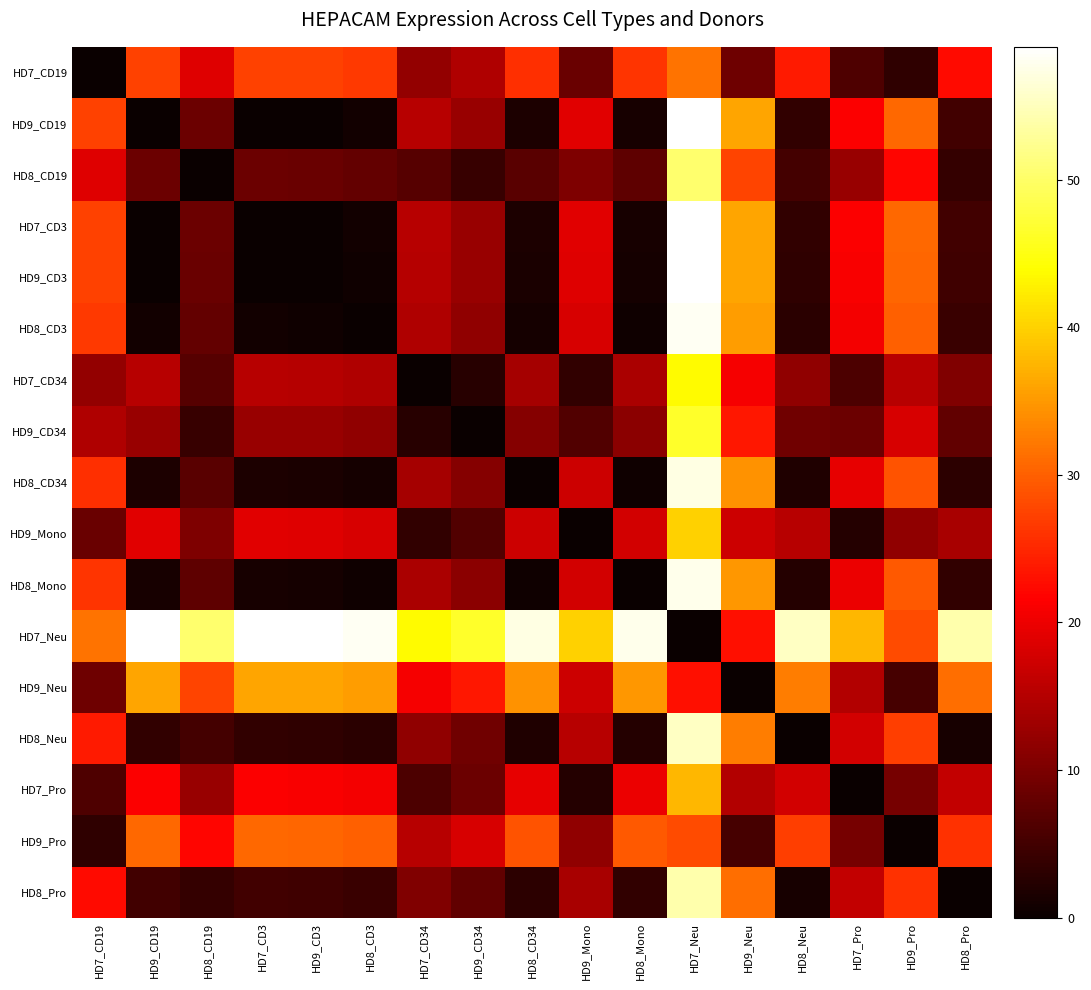

Reading left to right, what are all the values shown in this chart?

HD7_CD19: HD7_CD19=0.0	HD9_CD19=27.4	HD8_CD19=18.8	HD7_CD3=27.4	HD9_CD3=27.2	HD8_CD3=26.7	HD7_CD34=12.0	HD9_CD34=14.7	HD8_CD34=25.7	HD9_Mono=8.5	HD8_Mono=26.2	HD7_Neu=31.6	HD9_Neu=8.8	HD8_Neu=23.8	HD7_Pro=6.1	HD9_Pro=3.3	HD8_Pro=22.5
HD9_CD19: HD7_CD19=27.4	HD9_CD19=0.0	HD8_CD19=8.6	HD7_CD3=0.0	HD9_CD3=0.2	HD8_CD3=0.7	HD7_CD34=15.3	HD9_CD34=12.6	HD8_CD34=1.7	HD9_Mono=18.9	HD8_Mono=1.2	HD7_Neu=59.0	HD9_Neu=36.1	HD8_Neu=3.5	HD7_Pro=21.2	HD9_Pro=30.7	HD8_Pro=4.9
HD8_CD19: HD7_CD19=18.8	HD9_CD19=8.6	HD8_CD19=0.0	HD7_CD3=8.7	HD9_CD3=8.5	HD8_CD3=7.9	HD7_CD34=6.7	HD9_CD34=4.0	HD8_CD34=6.9	HD9_Mono=10.3	HD8_Mono=7.4	HD7_Neu=50.4	HD9_Neu=27.5	HD8_Neu=5.1	HD7_Pro=12.6	HD9_Pro=22.1	HD8_Pro=3.7
HD7_CD3: HD7_CD19=27.4	HD9_CD19=0.0	HD8_CD19=8.7	HD7_CD3=0.0	HD9_CD3=0.2	HD8_CD3=0.7	HD7_CD34=15.3	HD9_CD34=12.7	HD8_CD34=1.7	HD9_Mono=18.9	HD8_Mono=1.2	HD7_Neu=59.0	HD9_Neu=36.2	HD8_Neu=3.6	HD7_Pro=21.3	HD9_Pro=30.7	HD8_Pro=4.9
HD9_CD3: HD7_CD19=27.2	HD9_CD19=0.2	HD8_CD19=8.5	HD7_CD3=0.2	HD9_CD3=0.0	HD8_CD3=0.5	HD7_CD34=15.2	HD9_CD34=12.5	HD8_CD34=1.5	HD9_Mono=18.7	HD8_Mono=1.0	HD7_Neu=58.8	HD9_Neu=36.0	HD8_Neu=3.4	HD7_Pro=21.1	HD9_Pro=30.5	HD8_Pro=4.7
HD8_CD3: HD7_CD19=26.7	HD9_CD19=0.7	HD8_CD19=7.9	HD7_CD3=0.7	HD9_CD3=0.5	HD8_CD3=0.0	HD7_CD34=14.6	HD9_CD34=11.9	HD8_CD34=1.0	HD9_Mono=18.2	HD8_Mono=0.5	HD7_Neu=58.3	HD9_Neu=35.4	HD8_Neu=2.8	HD7_Pro=20.5	HD9_Pro=30.0	HD8_Pro=4.2
HD7_CD34: HD7_CD19=12.0	HD9_CD19=15.3	HD8_CD19=6.7	HD7_CD3=15.3	HD9_CD3=15.2	HD8_CD3=14.6	HD7_CD34=0.0	HD9_CD34=2.7	HD8_CD34=13.6	HD9_Mono=3.6	HD8_Mono=14.1	HD7_Neu=43.6	HD9_Neu=20.8	HD8_Neu=11.8	HD7_Pro=5.9	HD9_Pro=15.4	HD8_Pro=10.4
HD9_CD34: HD7_CD19=14.7	HD9_CD19=12.6	HD8_CD19=4.0	HD7_CD3=12.7	HD9_CD3=12.5	HD8_CD3=11.9	HD7_CD34=2.7	HD9_CD34=0.0	HD8_CD34=10.9	HD9_Mono=6.3	HD8_Mono=11.4	HD7_Neu=46.3	HD9_Neu=23.5	HD8_Neu=9.1	HD7_Pro=8.6	HD9_Pro=18.1	HD8_Pro=7.8
HD8_CD34: HD7_CD19=25.7	HD9_CD19=1.7	HD8_CD19=6.9	HD7_CD3=1.7	HD9_CD3=1.5	HD8_CD3=1.0	HD7_CD34=13.6	HD9_CD34=10.9	HD8_CD34=0.0	HD9_Mono=17.2	HD8_Mono=0.5	HD7_Neu=57.3	HD9_Neu=34.5	HD8_Neu=1.8	HD7_Pro=19.6	HD9_Pro=29.0	HD8_Pro=3.2
HD9_Mono: HD7_CD19=8.5	HD9_CD19=18.9	HD8_CD19=10.3	HD7_CD3=18.9	HD9_CD3=18.7	HD8_CD3=18.2	HD7_CD34=3.6	HD9_CD34=6.3	HD8_CD34=17.2	HD9_Mono=0.0	HD8_Mono=17.7	HD7_Neu=40.1	HD9_Neu=17.2	HD8_Neu=15.4	HD7_Pro=2.3	HD9_Pro=11.8	HD8_Pro=14.0
HD8_Mono: HD7_CD19=26.2	HD9_CD19=1.2	HD8_CD19=7.4	HD7_CD3=1.2	HD9_CD3=1.0	HD8_CD3=0.5	HD7_CD34=14.1	HD9_CD34=11.4	HD8_CD34=0.5	HD9_Mono=17.7	HD8_Mono=0.0	HD7_Neu=57.8	HD9_Neu=34.9	HD8_Neu=2.3	HD7_Pro=20.0	HD9_Pro=29.5	HD8_Pro=3.7
HD7_Neu: HD7_CD19=31.6	HD9_CD19=59.0	HD8_CD19=50.4	HD7_CD3=59.0	HD9_CD3=58.8	HD8_CD3=58.3	HD7_CD34=43.6	HD9_CD34=46.3	HD8_CD34=57.3	HD9_Mono=40.1	HD8_Mono=57.8	HD7_Neu=0.0	HD9_Neu=22.8	HD8_Neu=55.4	HD7_Pro=37.7	HD9_Pro=28.3	HD8_Pro=54.1
HD9_Neu: HD7_CD19=8.8	HD9_CD19=36.1	HD8_CD19=27.5	HD7_CD3=36.2	HD9_CD3=36.0	HD8_CD3=35.4	HD7_CD34=20.8	HD9_CD34=23.5	HD8_CD34=34.5	HD9_Mono=17.2	HD8_Mono=34.9	HD7_Neu=22.8	HD9_Neu=0.0	HD8_Neu=32.6	HD7_Pro=14.9	HD9_Pro=5.4	HD8_Pro=31.3
HD8_Neu: HD7_CD19=23.8	HD9_CD19=3.5	HD8_CD19=5.1	HD7_CD3=3.6	HD9_CD3=3.4	HD8_CD3=2.8	HD7_CD34=11.8	HD9_CD34=9.1	HD8_CD34=1.8	HD9_Mono=15.4	HD8_Mono=2.3	HD7_Neu=55.4	HD9_Neu=32.6	HD8_Neu=0.0	HD7_Pro=17.7	HD9_Pro=27.2	HD8_Pro=1.3
HD7_Pro: HD7_CD19=6.1	HD9_CD19=21.2	HD8_CD19=12.6	HD7_CD3=21.3	HD9_CD3=21.1	HD8_CD3=20.5	HD7_CD34=5.9	HD9_CD34=8.6	HD8_CD34=19.6	HD9_Mono=2.3	HD8_Mono=20.0	HD7_Neu=37.7	HD9_Neu=14.9	HD8_Neu=17.7	HD7_Pro=0.0	HD9_Pro=9.5	HD8_Pro=16.4
HD9_Pro: HD7_CD19=3.3	HD9_CD19=30.7	HD8_CD19=22.1	HD7_CD3=30.7	HD9_CD3=30.5	HD8_CD3=30.0	HD7_CD34=15.4	HD9_CD34=18.1	HD8_CD34=29.0	HD9_Mono=11.8	HD8_Mono=29.5	HD7_Neu=28.3	HD9_Neu=5.4	HD8_Neu=27.2	HD7_Pro=9.5	HD9_Pro=0.0	HD8_Pro=25.8
HD8_Pro: HD7_CD19=22.5	HD9_CD19=4.9	HD8_CD19=3.7	HD7_CD3=4.9	HD9_CD3=4.7	HD8_CD3=4.2	HD7_CD34=10.4	HD9_CD34=7.8	HD8_CD34=3.2	HD9_Mono=14.0	HD8_Mono=3.7	HD7_Neu=54.1	HD9_Neu=31.3	HD8_Neu=1.3	HD7_Pro=16.4	HD9_Pro=25.8	HD8_Pro=0.0